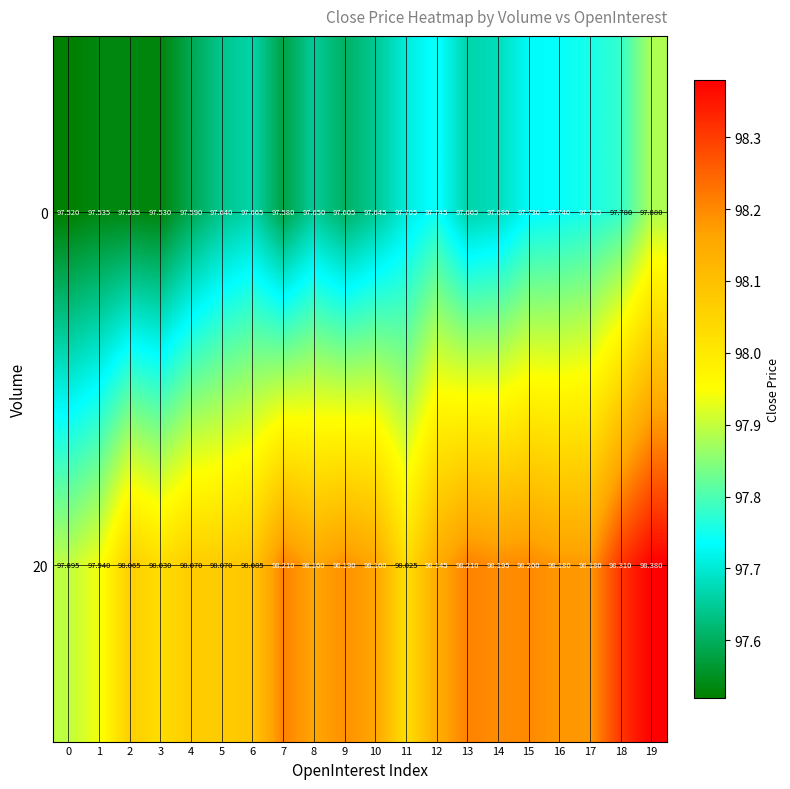

Which series changed the most between 5 and 14?

20